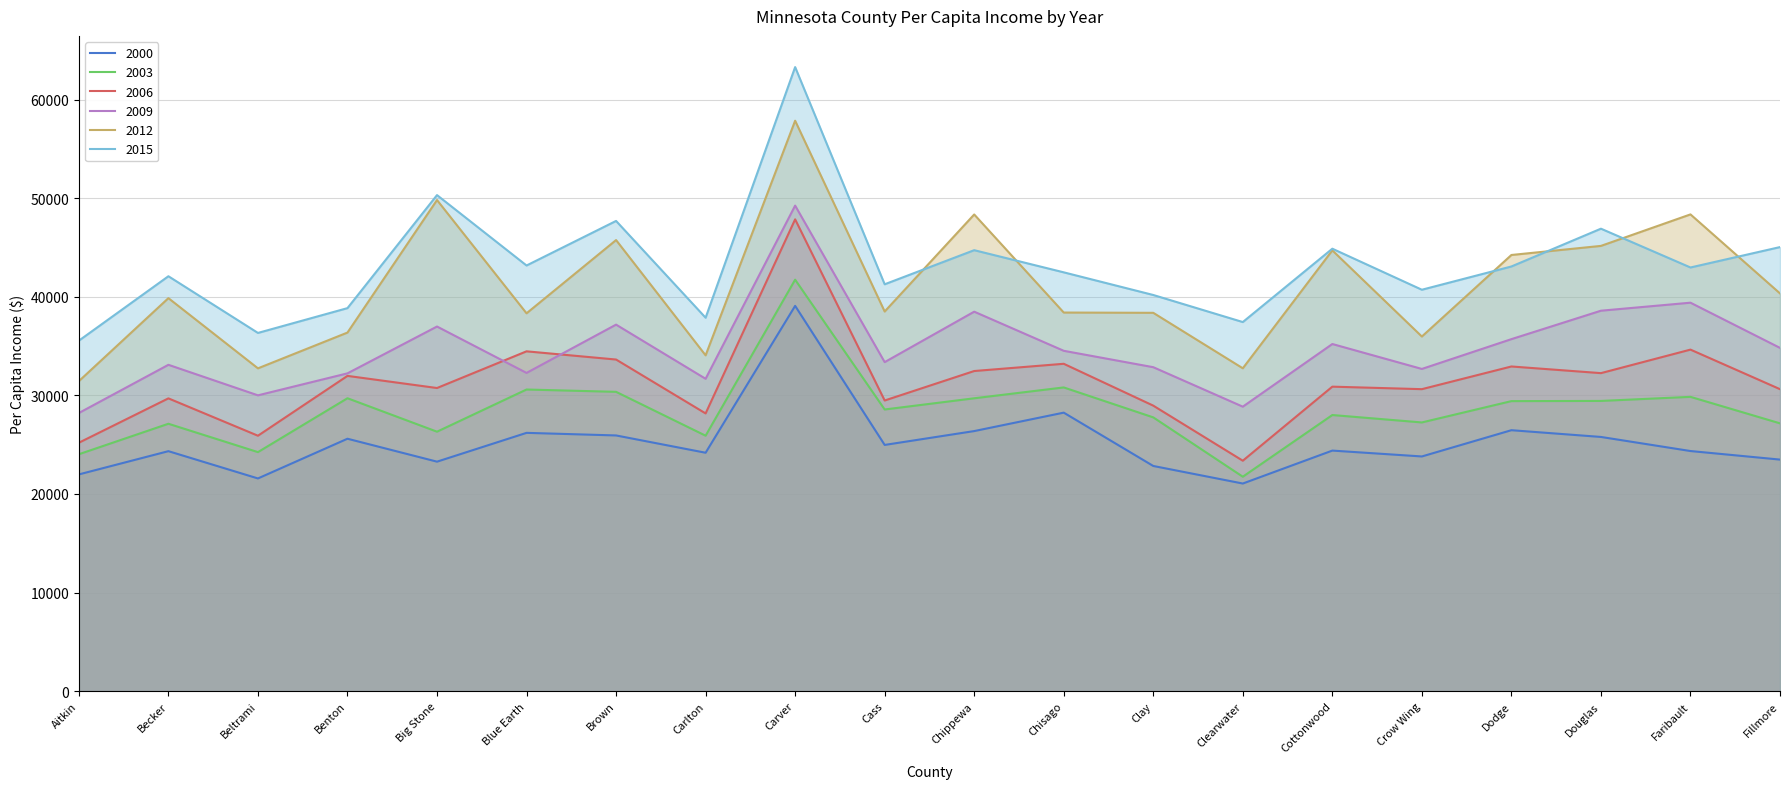

Rank the categories by 2006 value from highest to lowest.

Carver, Faribault, Blue Earth, Brown, Chisago, Dodge, Chippewa, Douglas, Benton, Cottonwood, Big Stone, Crow Wing, Fillmore, Becker, Cass, Clay, Carlton, Beltrami, Aitkin, Clearwater